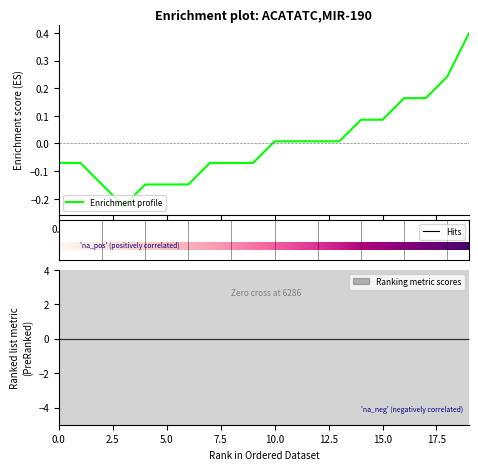

Is it true that the value at 0.0 is -0.1?

True